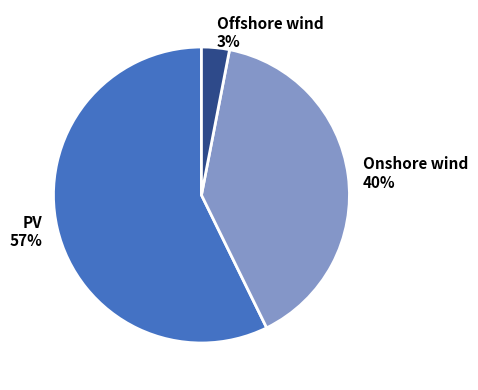

Is the sum of Onshore wind and Offshore wind greater than half?

No